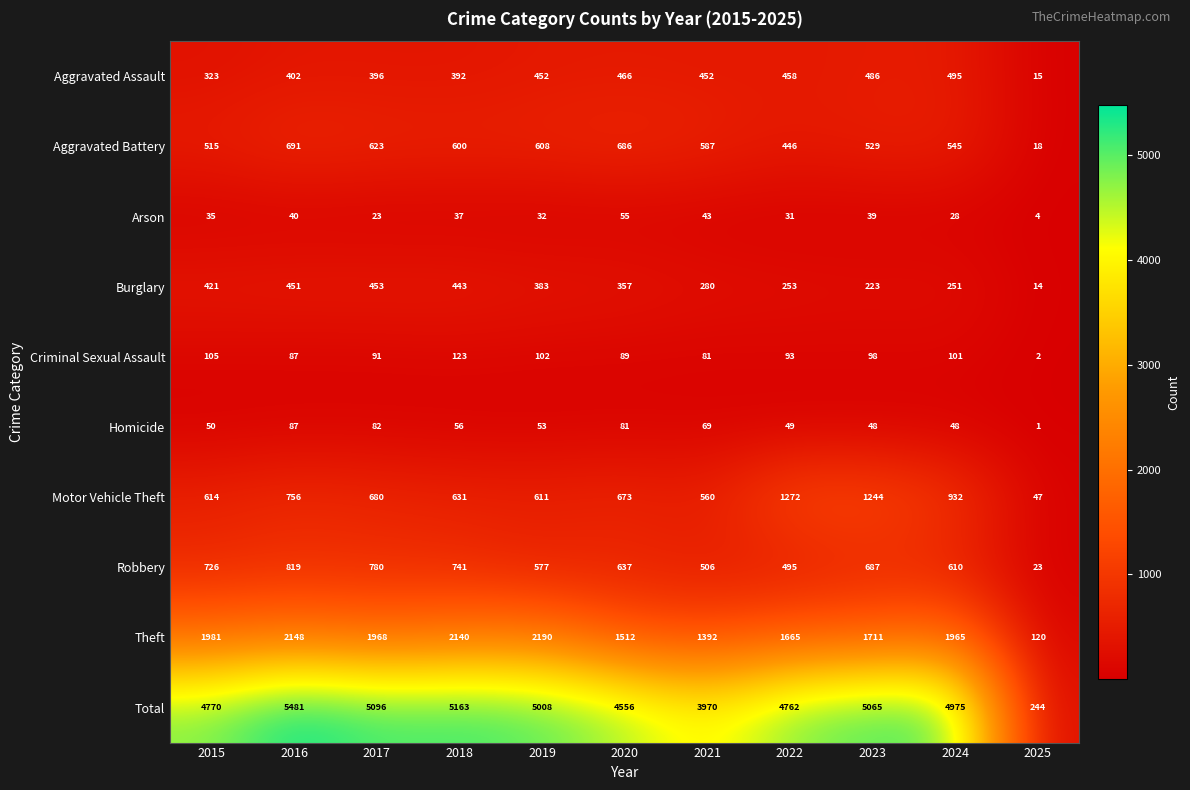

Is it true that Motor Vehicle Theft equals 181 at 2018?

False